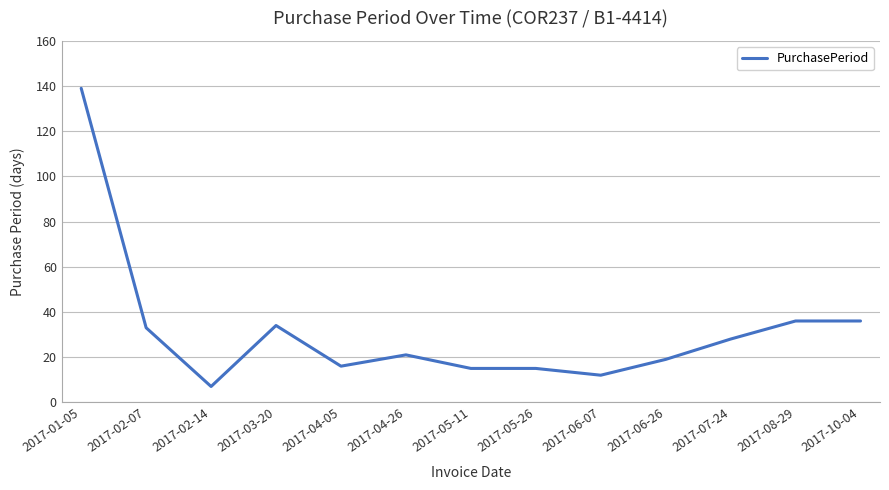

What is the change in value from 2017-04-05 to 2017-07-24?

+12